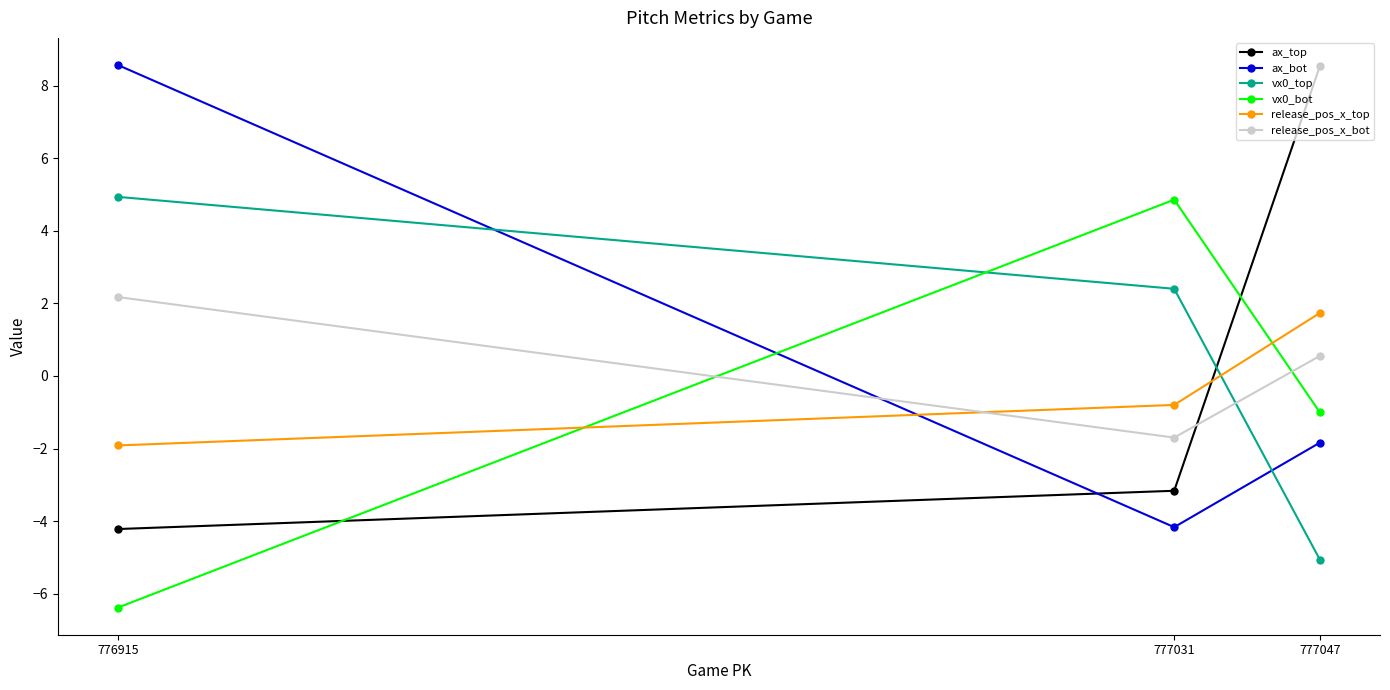

Which series has the largest range (max minus min)?

ax_top